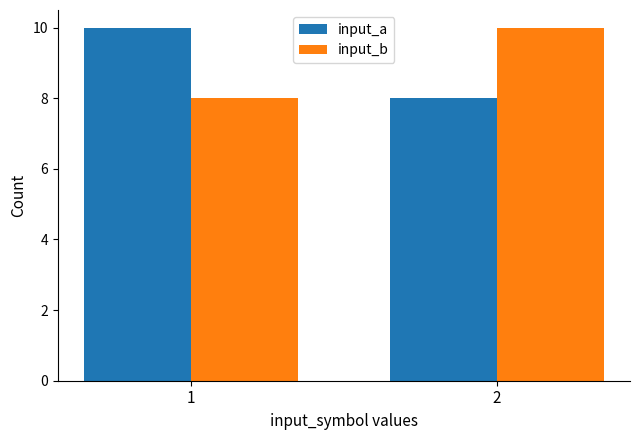

What is the value of the input_b bar at the 1st from the left?

8